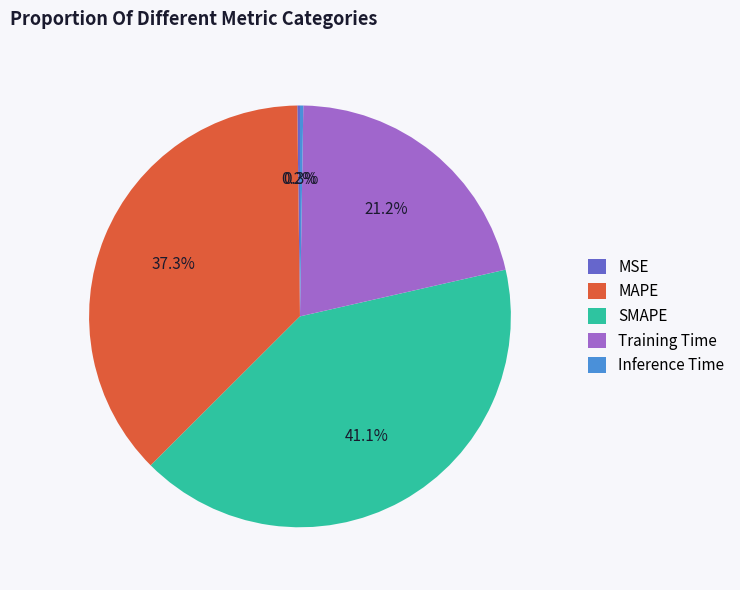

What is the largest slice in the pie chart?

SMAPE